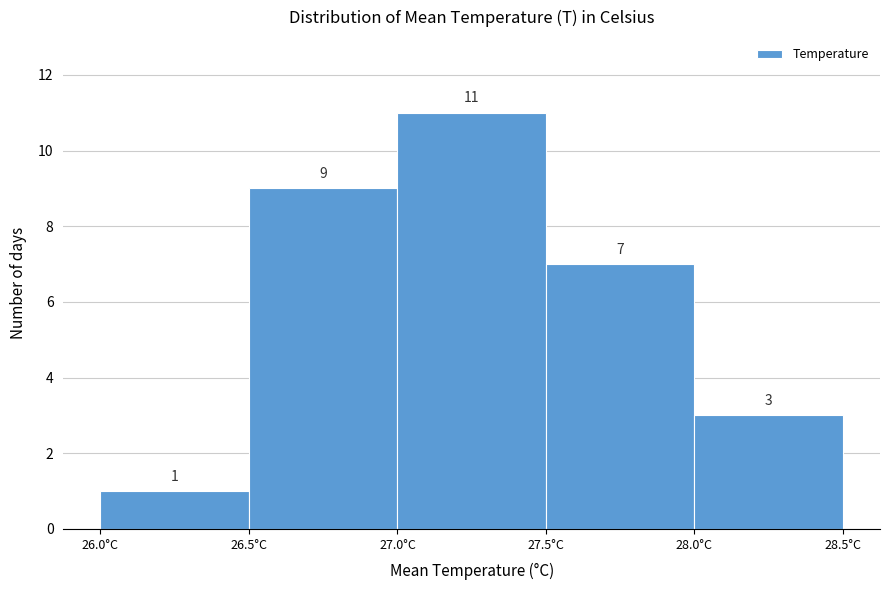

Over which range of the x-axis is the bar tallest?

27.0 to 27.5